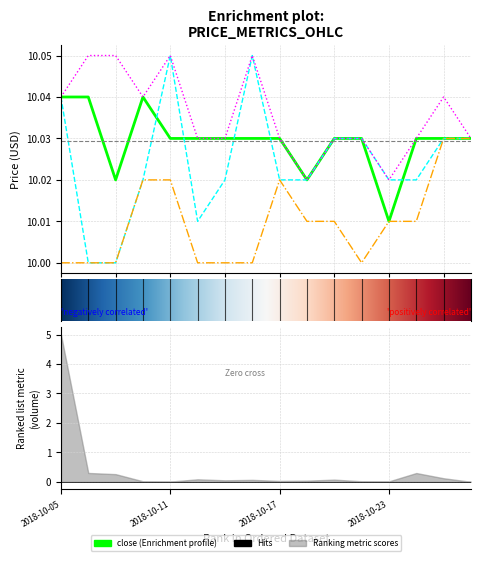

True or false: high and low cross at least once.

False